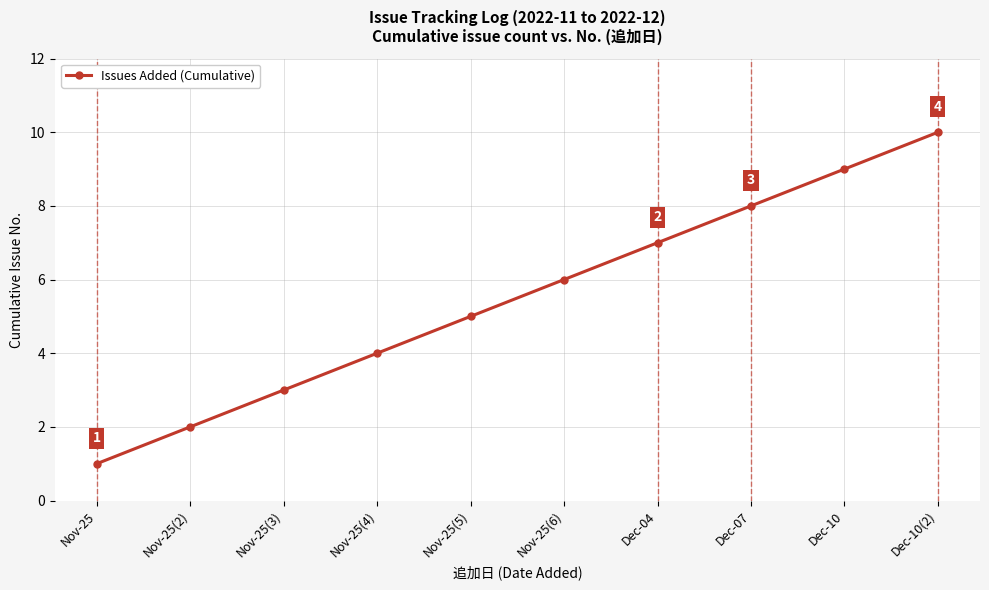

How many values are between 3 and 8?

6